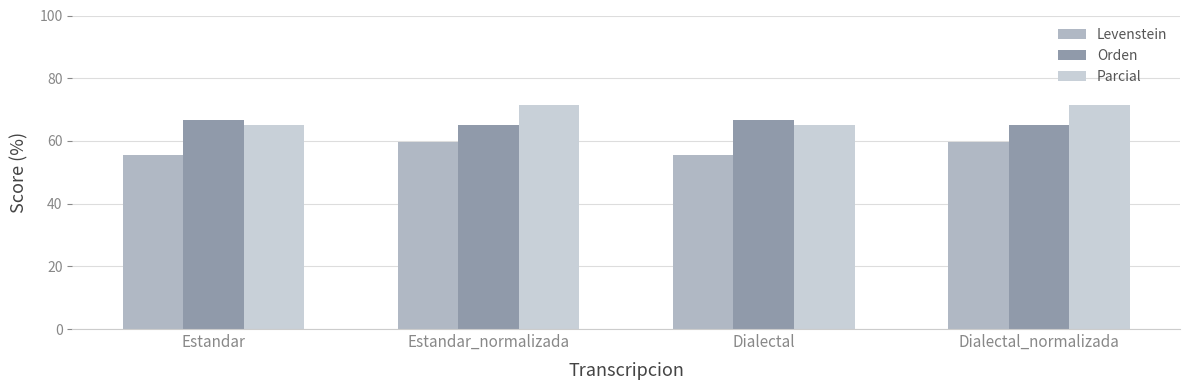

At which label does Parcial first exceed 71?

Estandar_normalizada